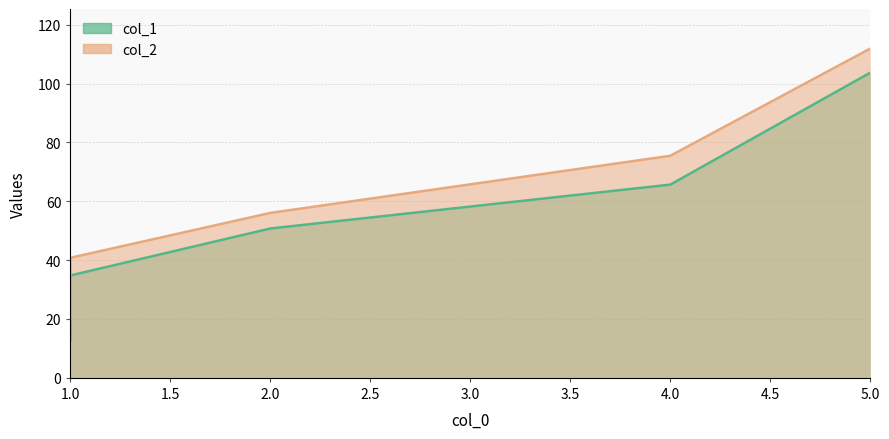

What is the value of the col_2 point at the 6th from the left?

111.9